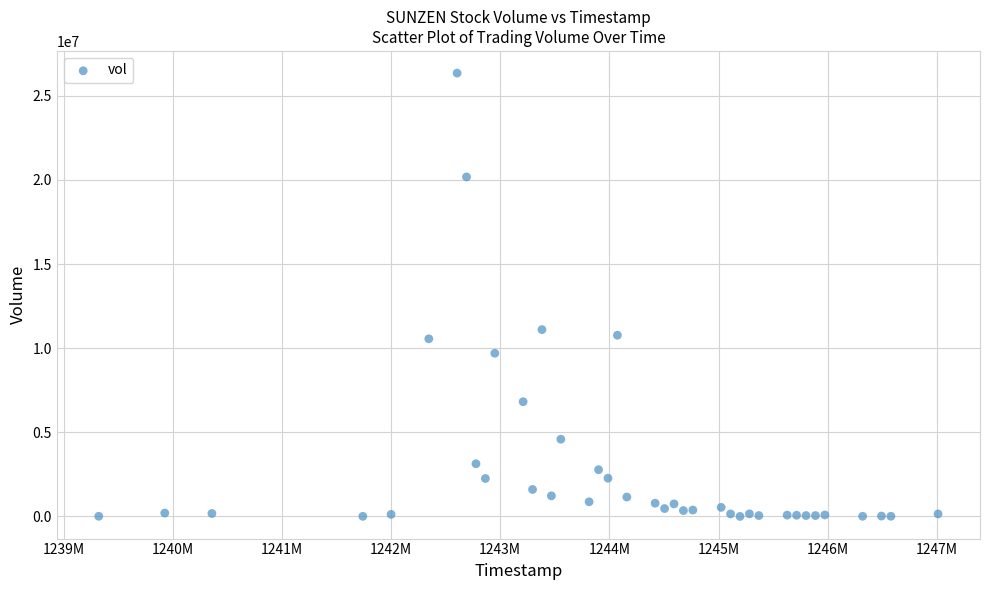

What Y value in the scatter plot is closest to 13172627?

11100950